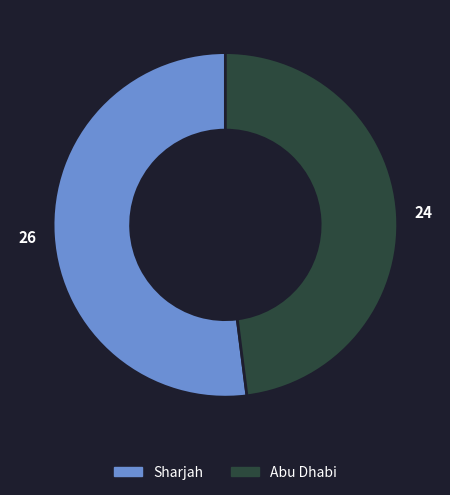

Count the number of slices in the pie.

2